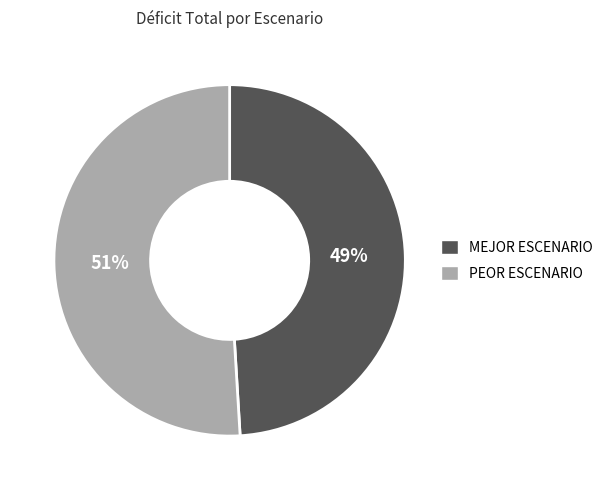

The MEJOR ESCENARIO slice represents 49% of the pie. True or false?

True